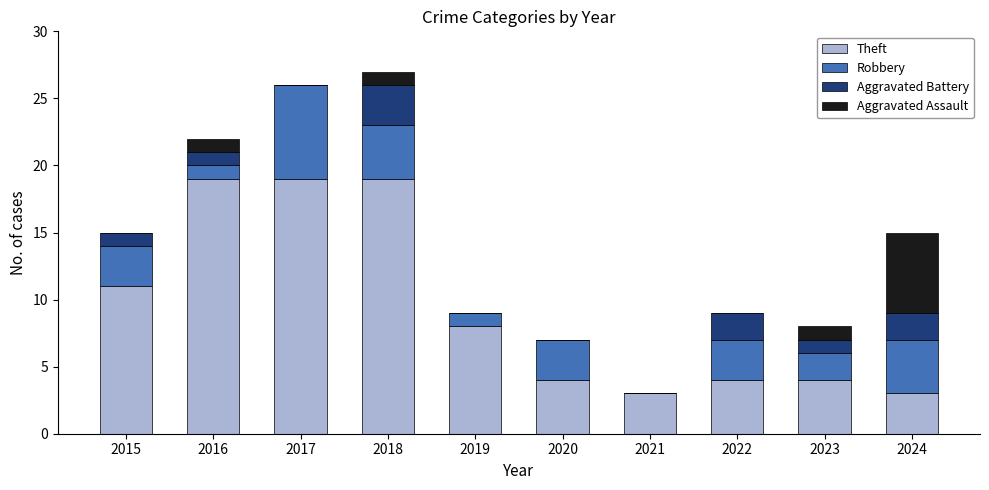

The value of Theft at 2015 is 3. True or false?

False